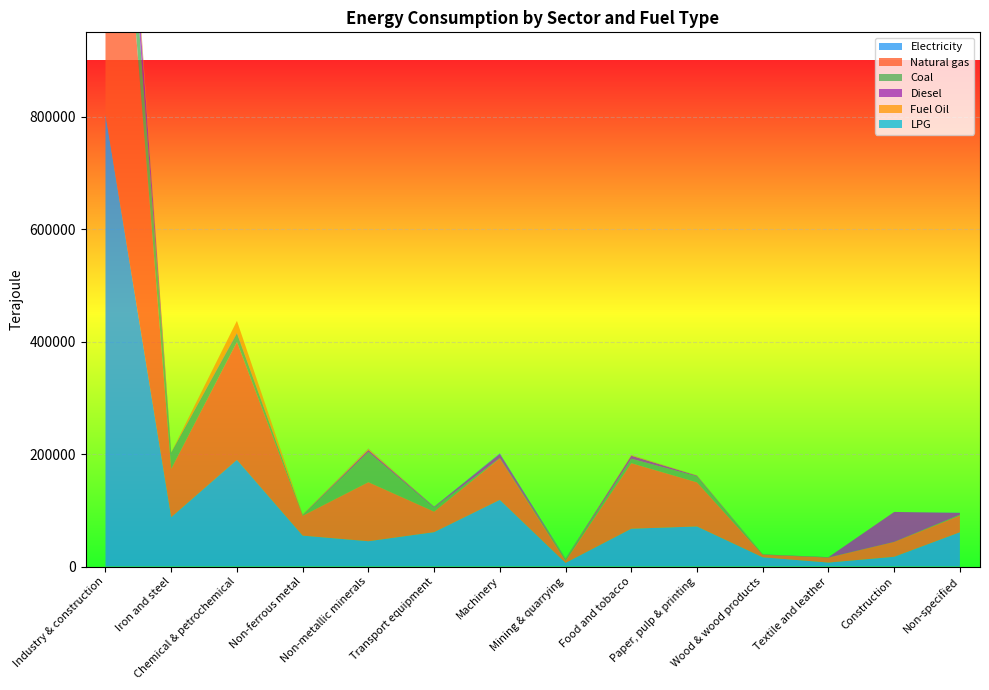

Reading left to right, transcribe all the data shown in this chart.

Electricity: Industry & construction=803761.2	Iron and steel=87739.2	Chemical & petrochemical=189748.8	Non-ferrous metal=54954.0	Non-metallic minerals=44971.2	Transport equipment=61120.8	Machinery=118558.8	Mining & quarrying=6440.4	Food and tobacco=67237.2	Paper, pulp & printing=71236.8	Wood & wood products=16434.0	Textile and leather=7005.6	Construction=17344.8	Non-specified=60969.6
Natural gas: Industry & construction=815408.5	Iron and steel=86104.1	Chemical & petrochemical=209784.6	Non-ferrous metal=35464.2	Non-metallic minerals=105073.0	Transport equipment=36605.2	Machinery=73810.7	Mining & quarrying=3917.6	Food and tobacco=116593.6	Paper, pulp & printing=78489.4	Wood & wood products=4556.9	Textile and leather=8865.5	Construction=26449.2	Non-specified=29694.4
Coal: Industry & construction=128697.8	Iron and steel=28433.3	Chemical & petrochemical=14652.9	Non-ferrous metal=1097.6	Non-metallic minerals=53875.5	Transport equipment=7161.9	Machinery=574.6	Mining & quarrying=2624.1	Food and tobacco=7846.1	Paper, pulp & printing=10776.9	Wood & wood products=0.0	Textile and leather=180.6	Construction=0.0	Non-specified=1474.5
Diesel: Industry & construction=79286.2	Iron and steel=429.3	Chemical & petrochemical=1588.3	Non-ferrous metal=472.2	Non-metallic minerals=3176.6	Transport equipment=1373.7	Machinery=7469.3	Mining & quarrying=729.8	Food and tobacco=5365.9	Paper, pulp & printing=1116.1	Wood & wood products=558.1	Textile and leather=558.1	Construction=53229.5	Non-specified=3219.5
Fuel Oil: Industry & construction=25940.5	Iron and steel=0.0	Chemical & petrochemical=21139.7	Non-ferrous metal=685.8	Non-metallic minerals=2339.9	Transport equipment=0.0	Machinery=40.3	Mining & quarrying=40.3	Food and tobacco=1210.3	Paper, pulp & printing=403.4	Wood & wood products=40.3	Textile and leather=0.0	Construction=0.0	Non-specified=40.3
LPG: Industry & construction=2799.8	Iron and steel=43.1	Chemical & petrochemical=0.0	Non-ferrous metal=86.1	Non-metallic minerals=516.9	Transport equipment=215.4	Machinery=947.6	Mining & quarrying=129.2	Food and tobacco=258.4	Paper, pulp & printing=86.1	Wood & wood products=43.1	Textile and leather=43.1	Construction=0.0	Non-specified=430.7